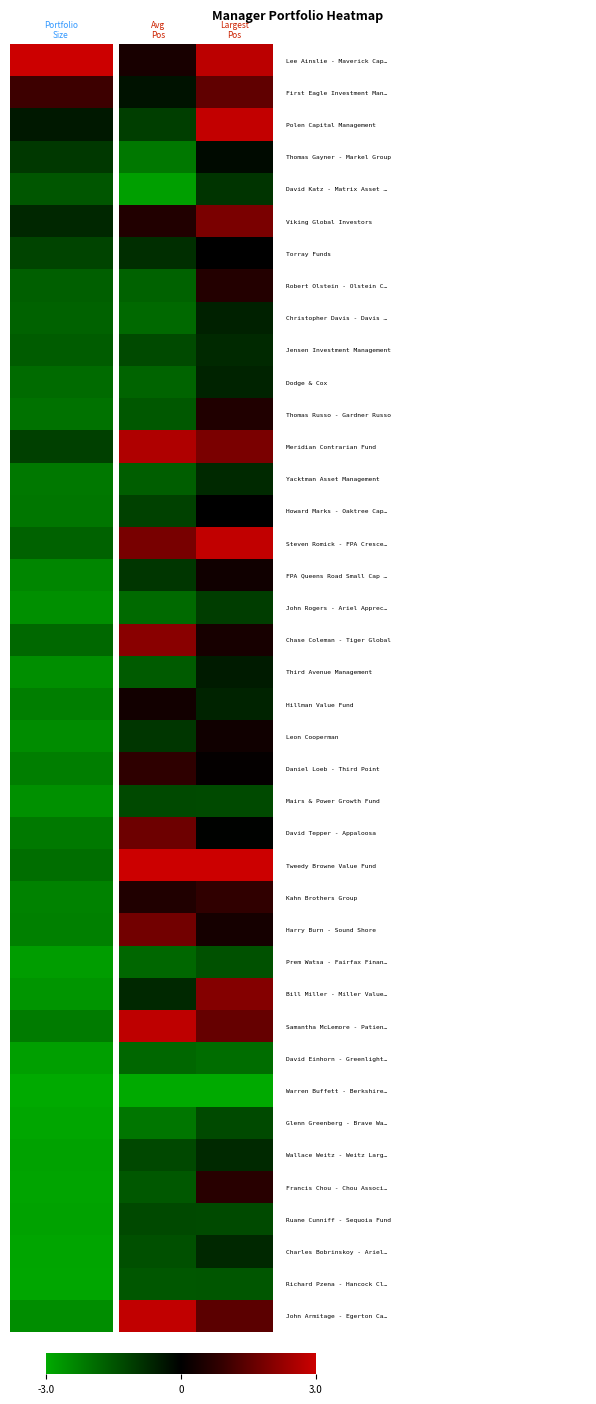

At how many categories does at least one series exceed 1?

2